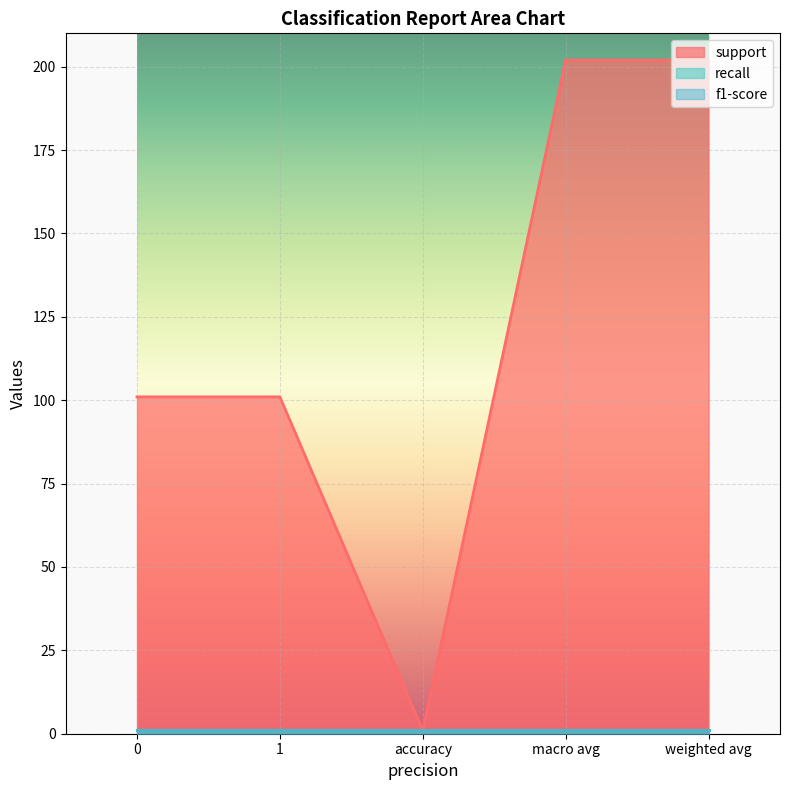

Which has a higher value, 1 or 0?

1